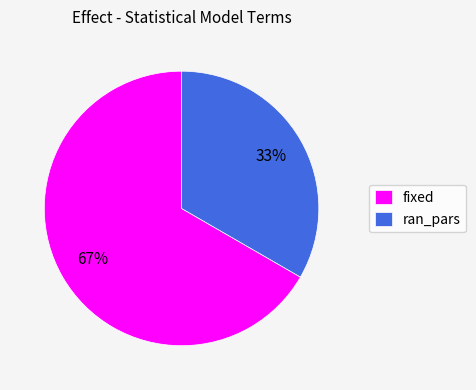

To the nearest percent, what portion does fixed represent?

67%